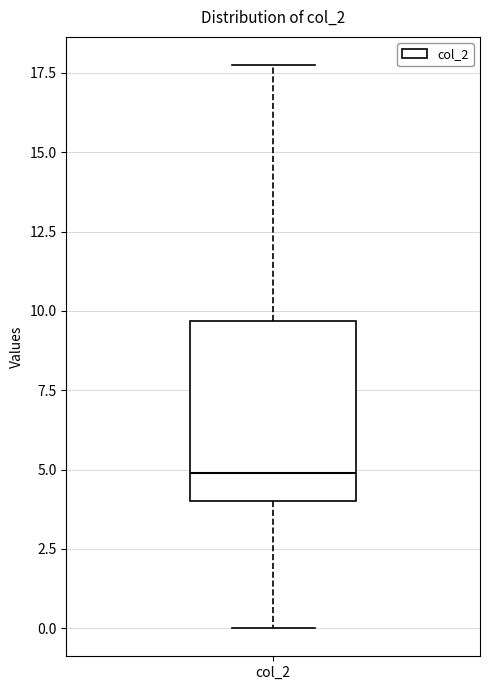

Where does the upper whisker of the box for col_2 end on the y-axis? The values are not printed on the chart, so give them approximately, as read against the axis.

18.0